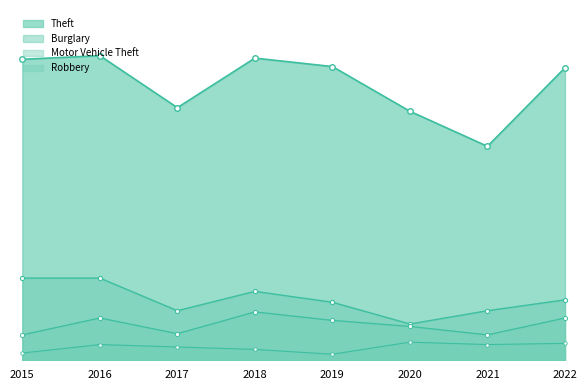

What is the sum of the Motor Vehicle Theft values at 2021 and 2016?

56